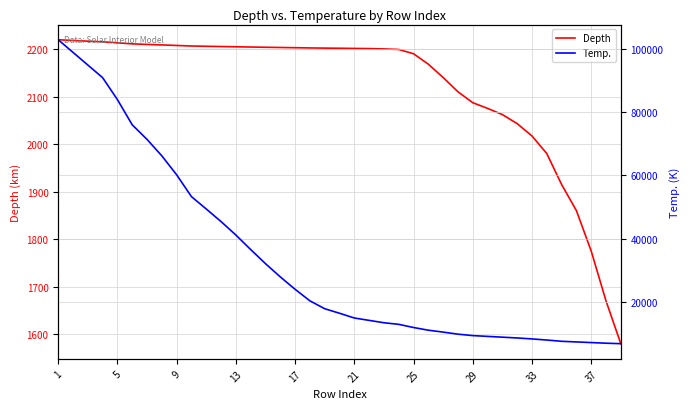

Which series has the largest total across all categories?

Temp.